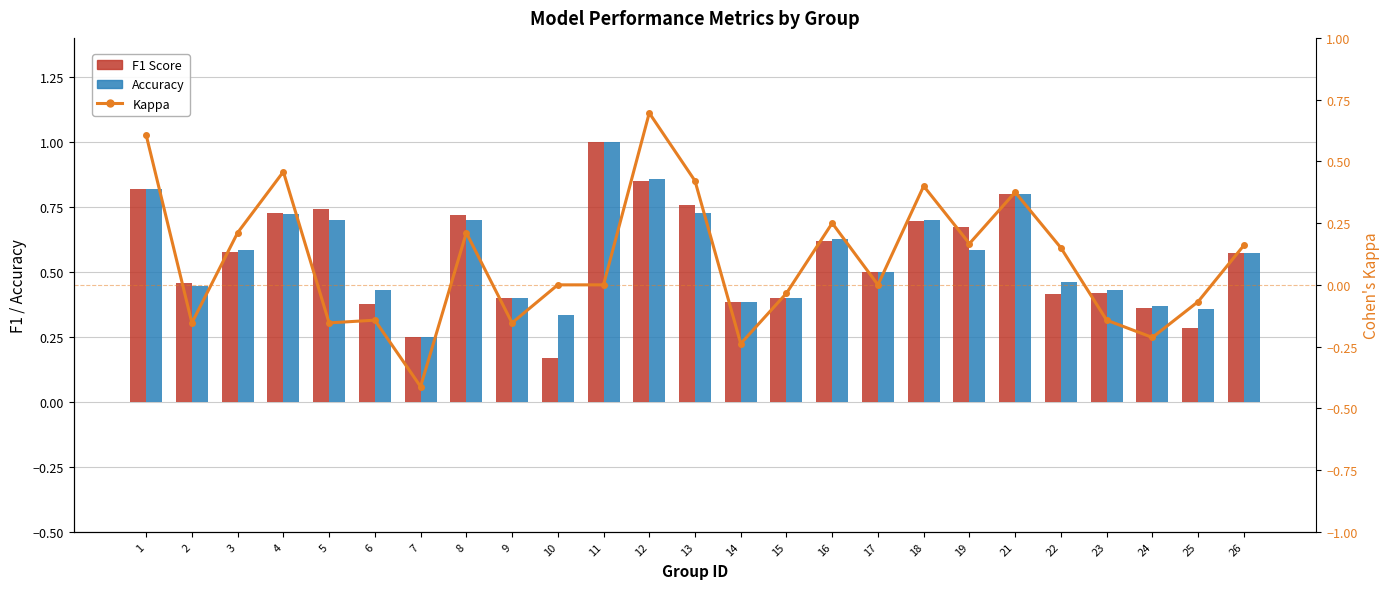

At which category is the sum across all series the highest?

12